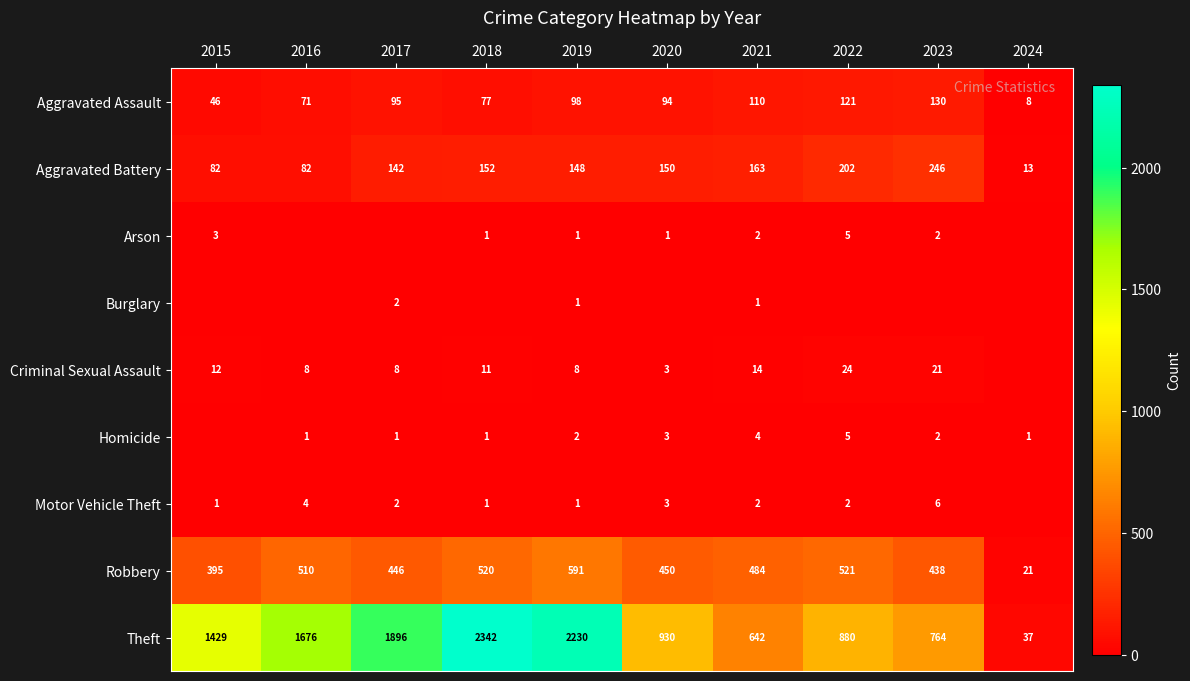

Read the Theft value at 2015.

1429